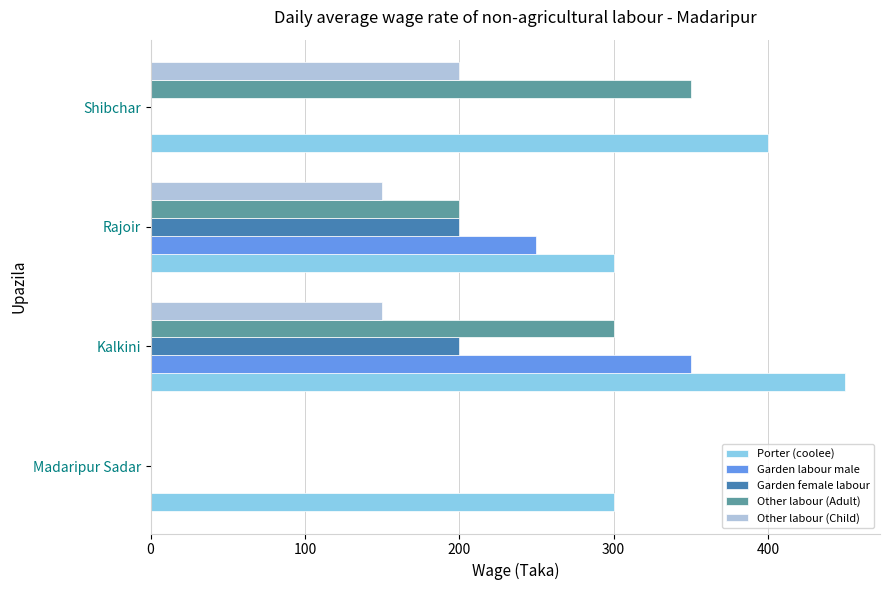

Which series has the largest total across all categories?

Porter (coolee)